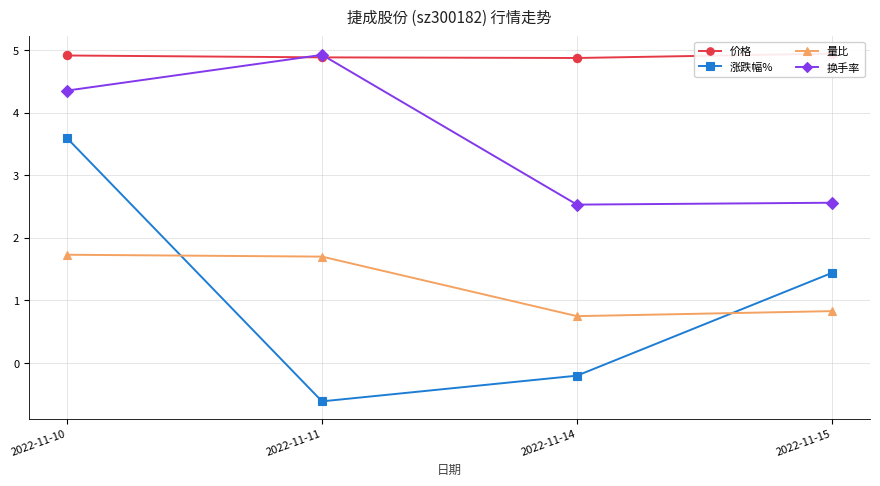

Count the number of data series in this chart.

4